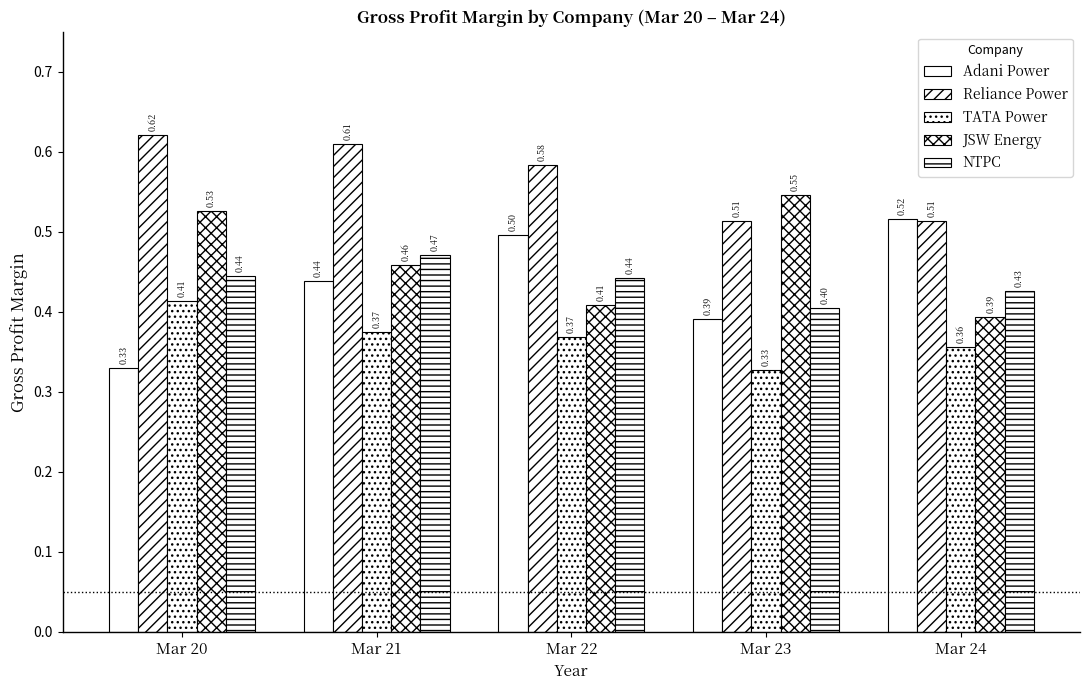

What is the difference between the highest and lowest values at Mar 22?

0.2